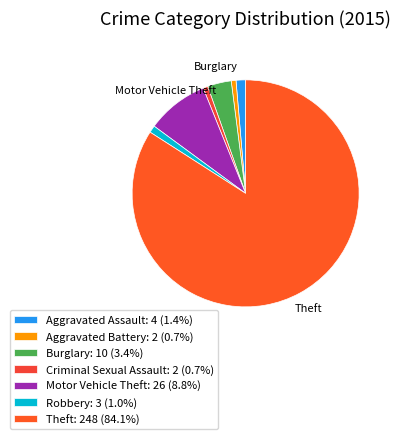

Combined, do Aggravated Battery and Robbery account for over 50%?

No